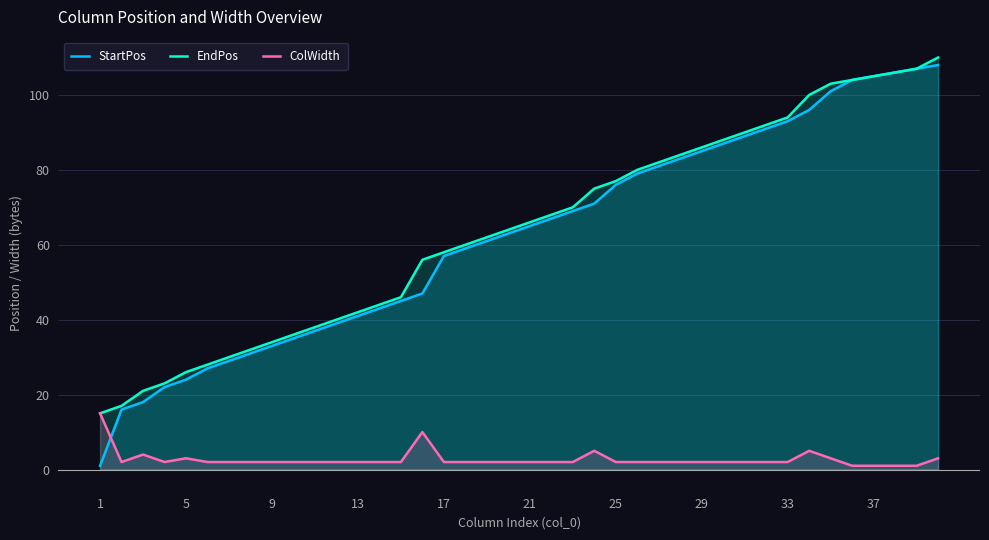

Which series has the largest range (max minus min)?

StartPos